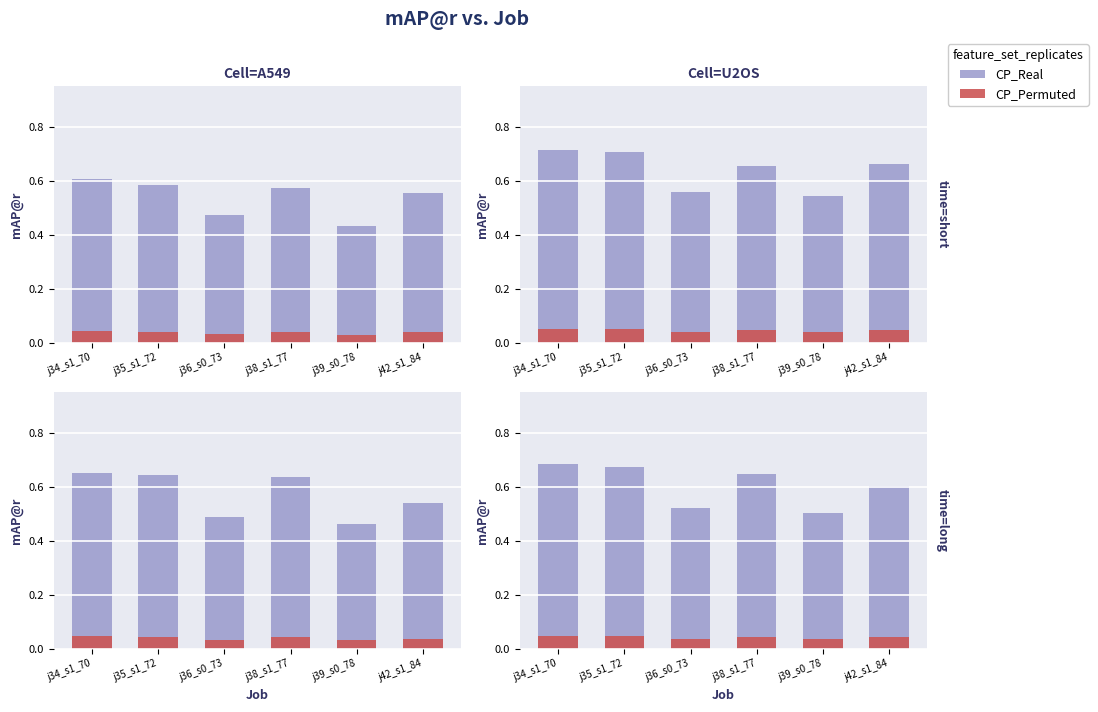

True or false: CP_Real has a value of 0.9 at j42_s1_84.

False